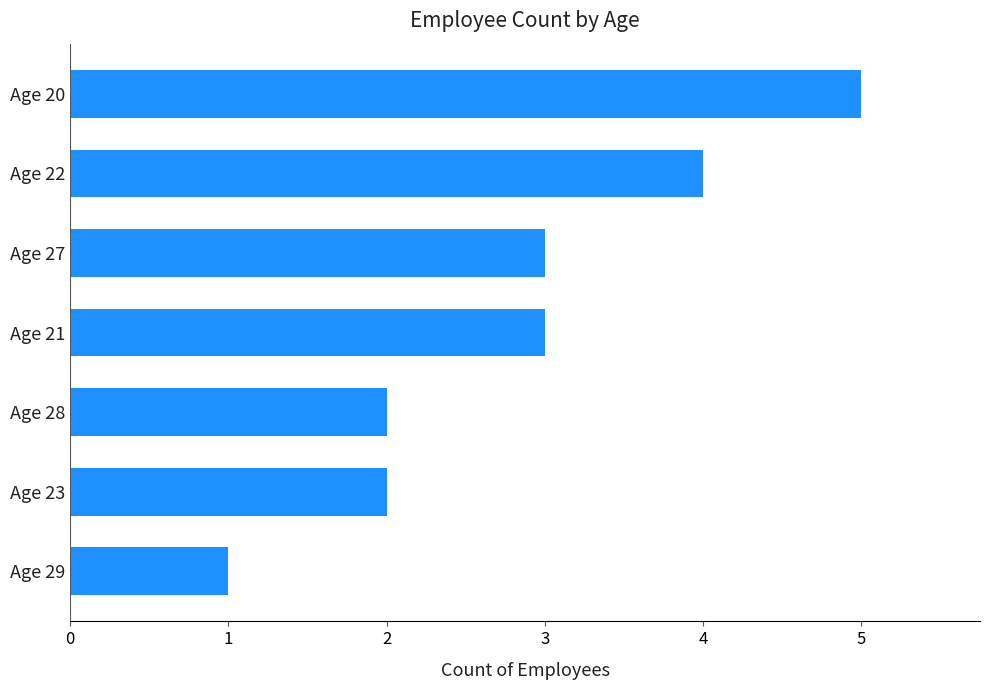

Approximately how many times larger is the value at Age 20 compared to Age 28?

2.5